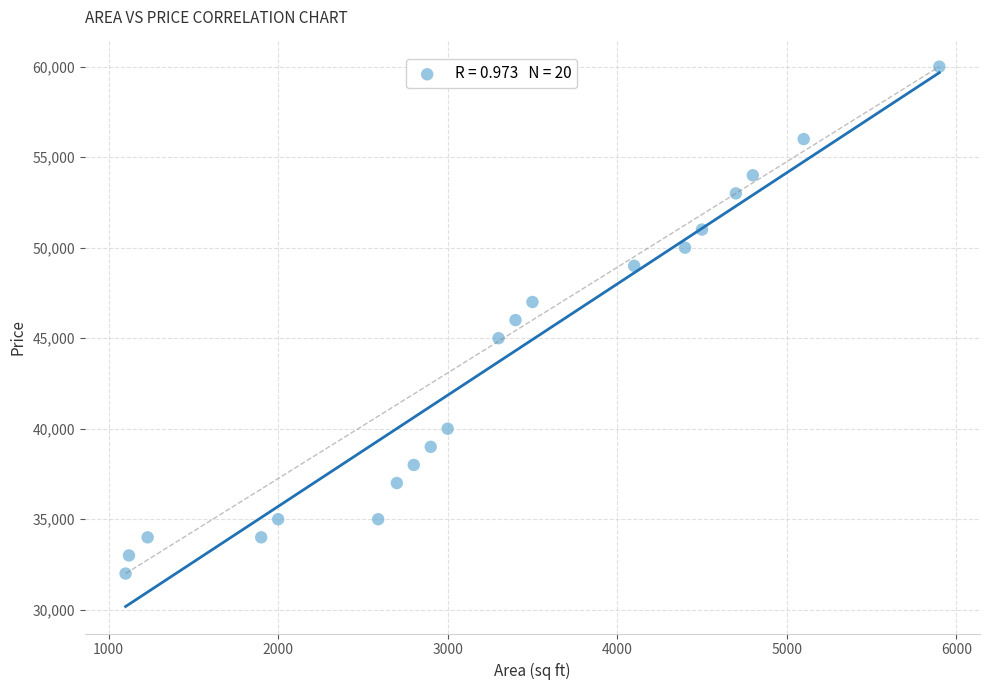

What is the range of Y values (max minus min)?

28000